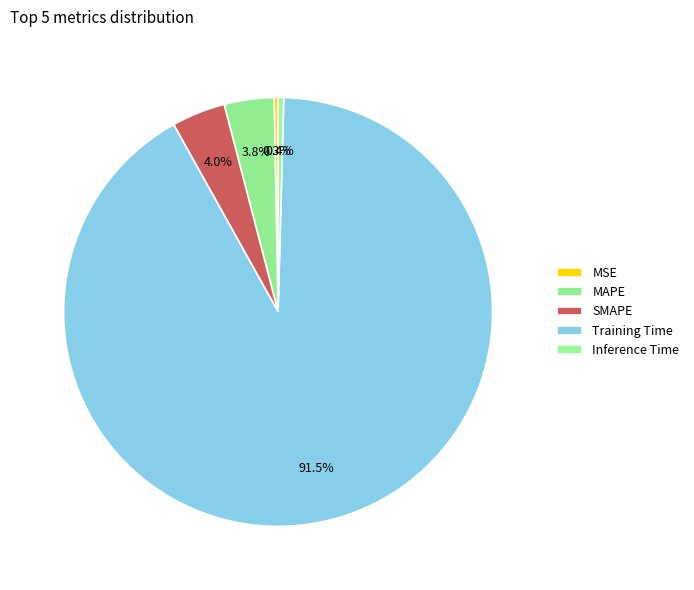

How many segments does this pie chart have?

5